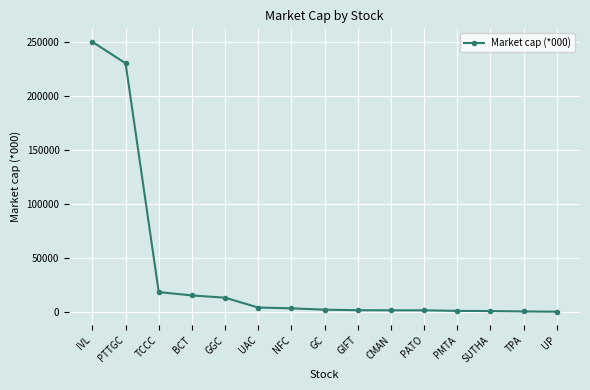

What is the maximum value shown in the chart?

249847.6